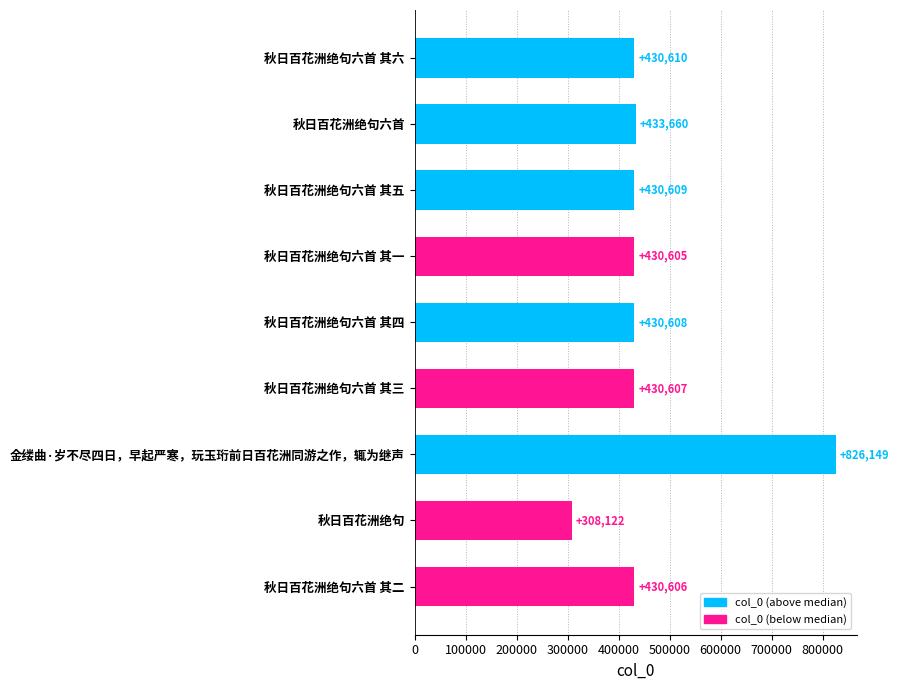

What is the sum of all values?

4151576